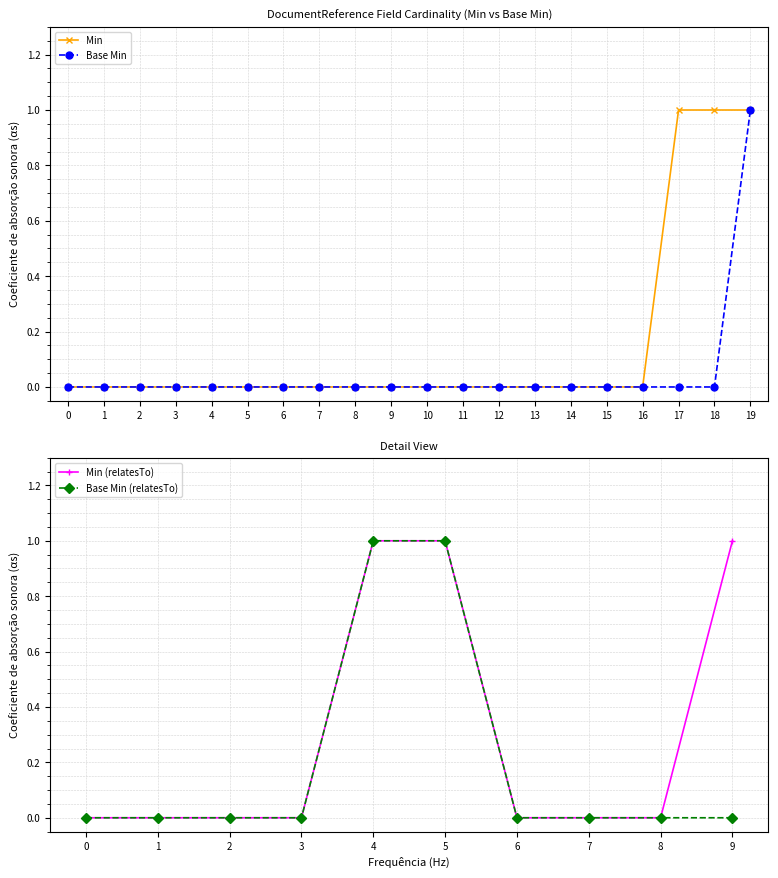

The Min series shows 1 at 10. True or false?

False